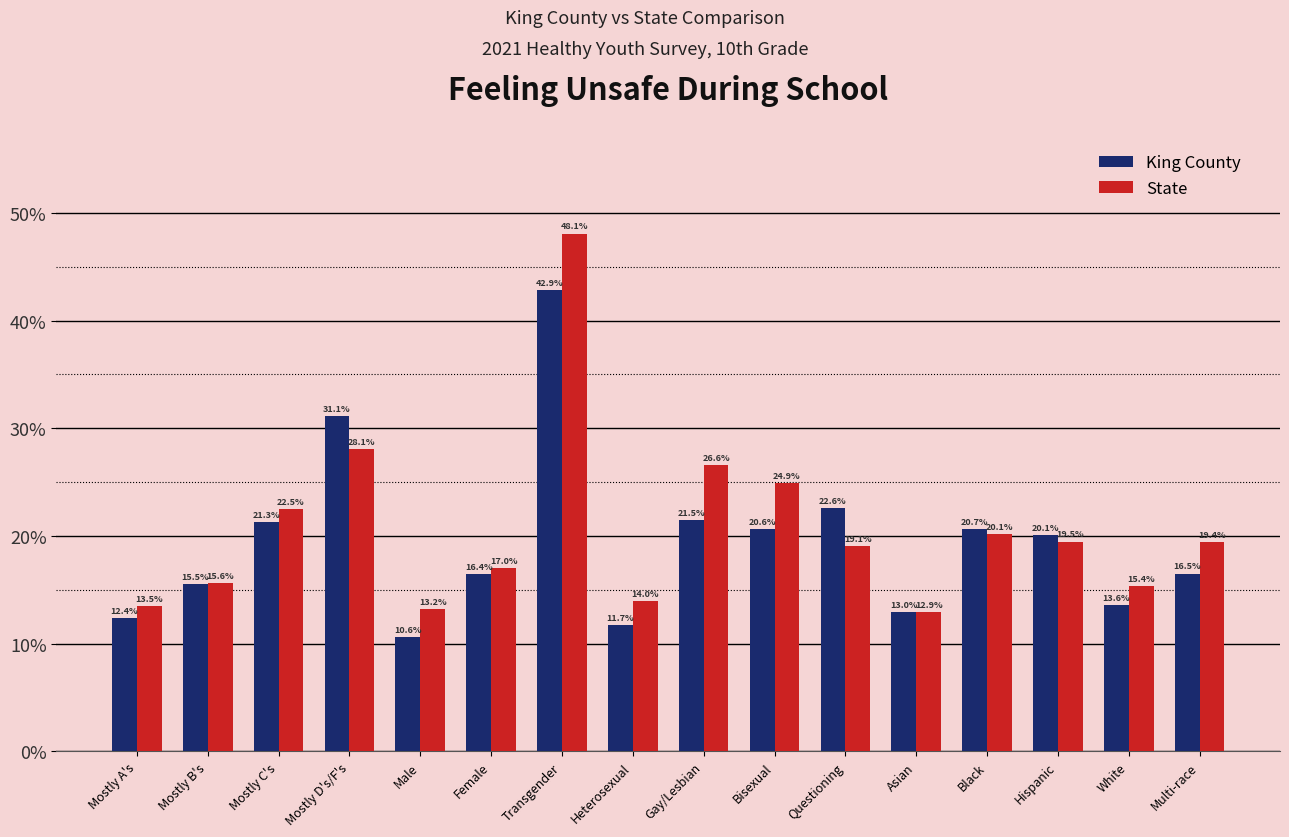

What is the difference between the maximum and minimum values in the King County series?

0.3